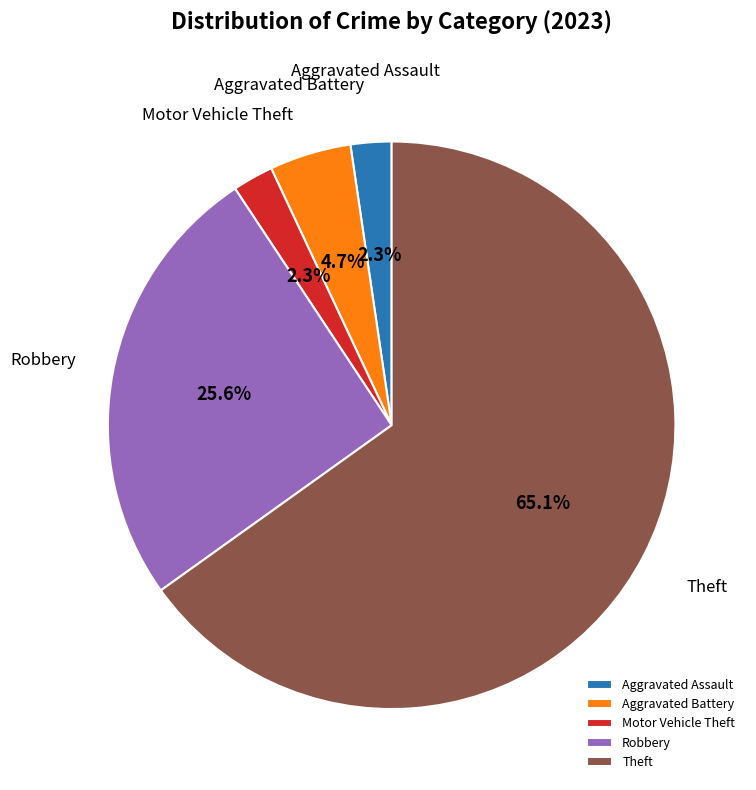

Approximately how many times larger is the value at Aggravated Battery compared to Aggravated Assault?

2.0